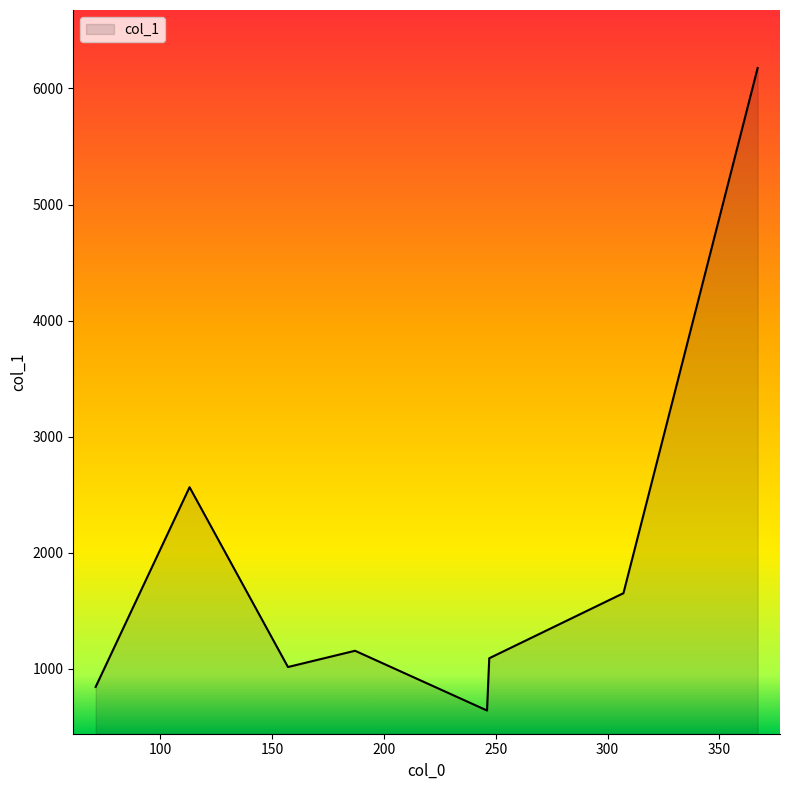

What is the maximum value shown in the chart?

6176.1